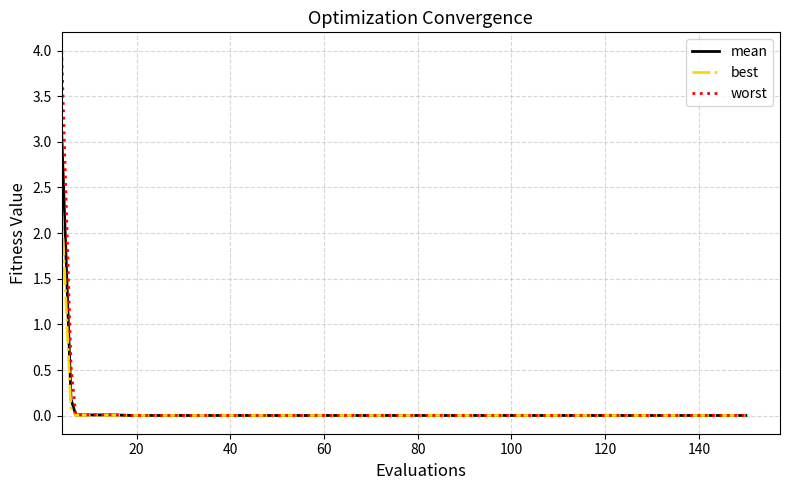

What is the highest value of the mean series?

3.1